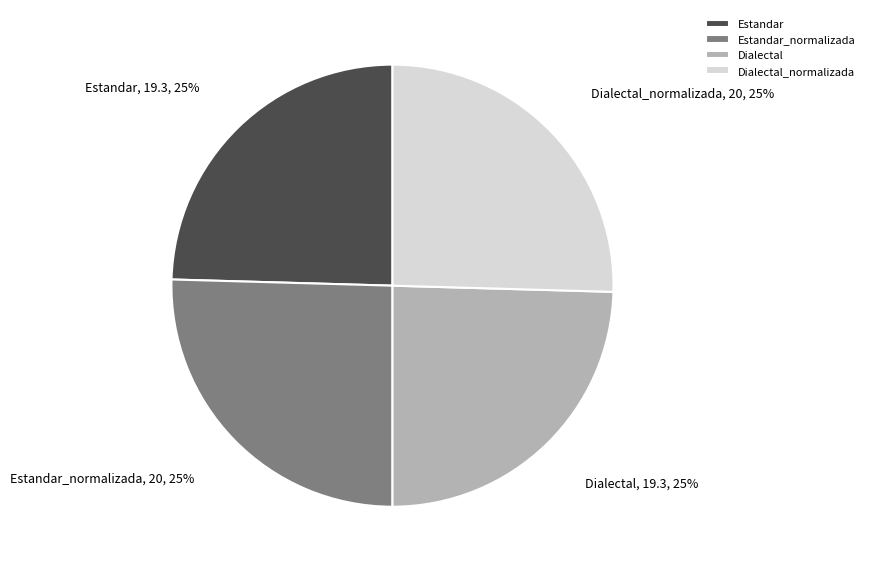

To the nearest percent, what is the average slice percentage?

25%